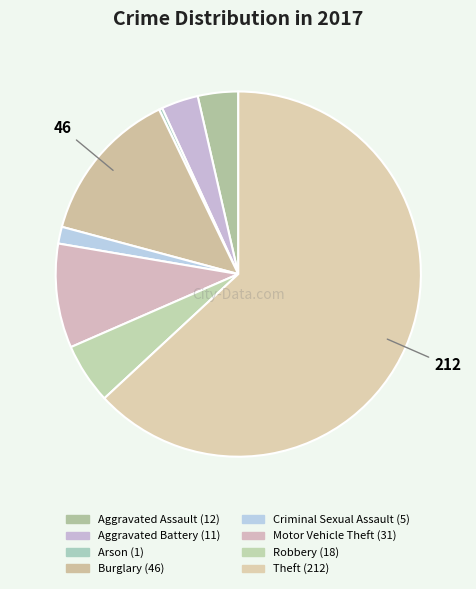

What percentage is the Robbery slice, to the nearest percent?

5%